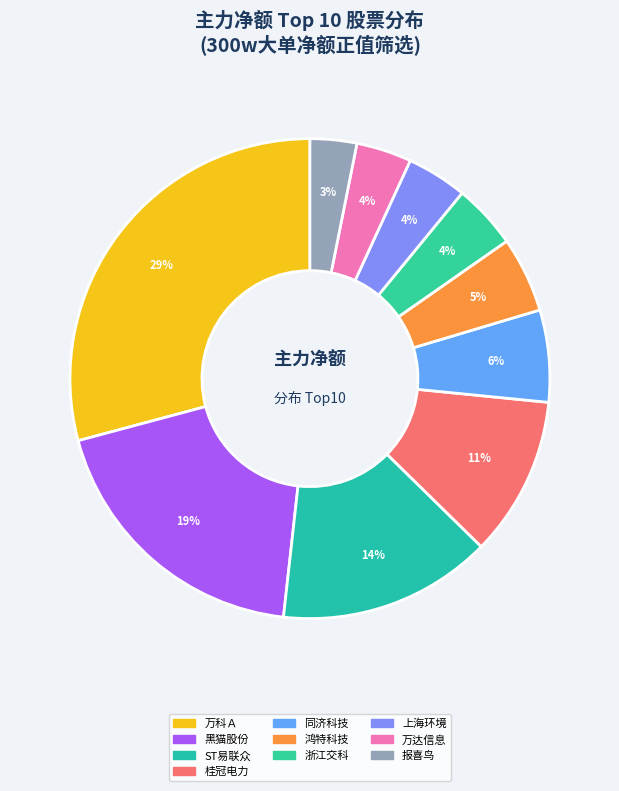

Is it true that 浙江交科 is 1% of the pie?

False